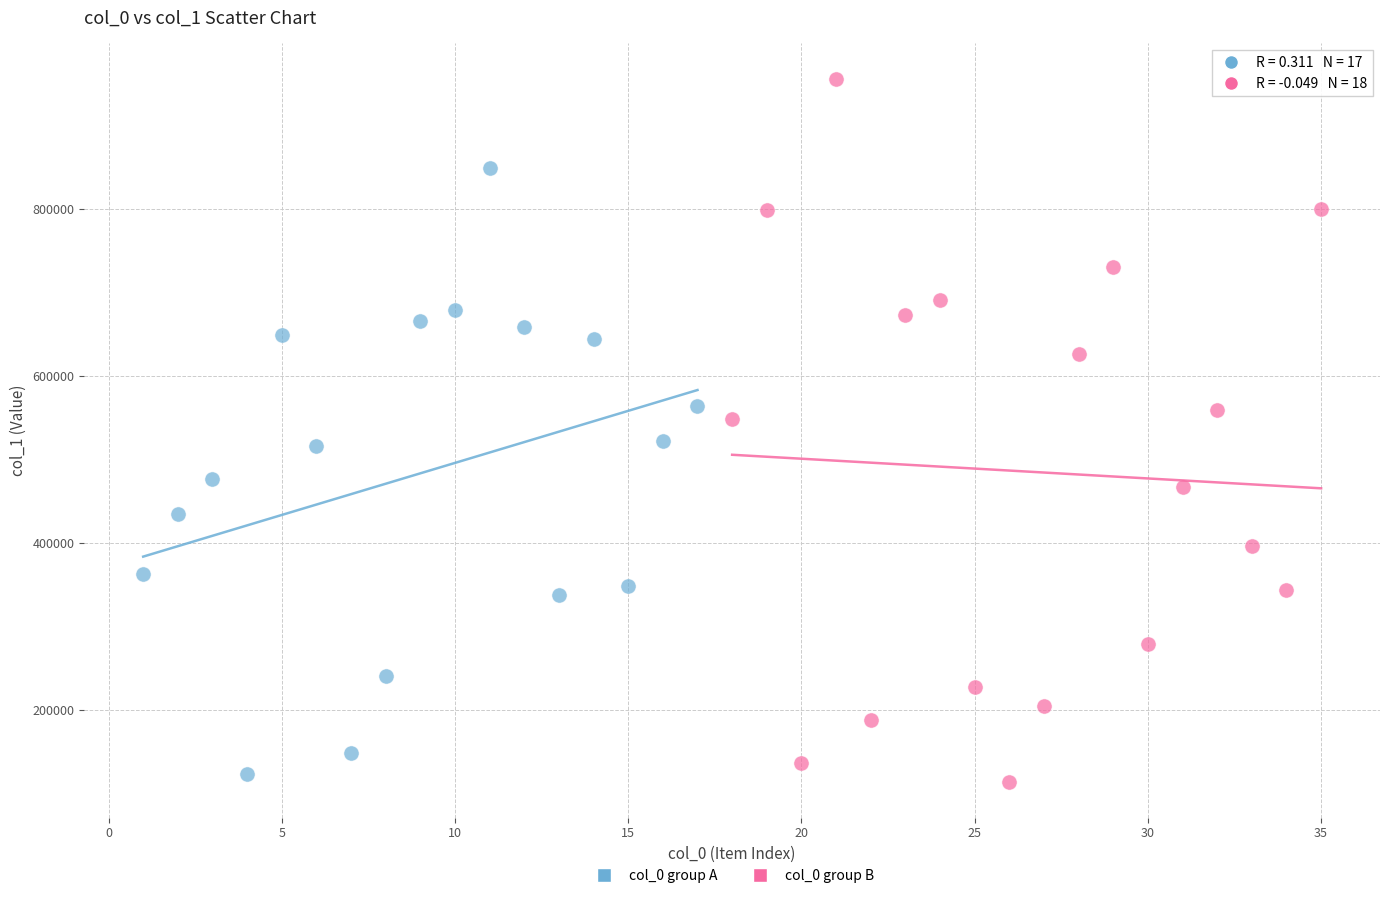

Which series has the largest Y range (max minus min)?

col_0 group B